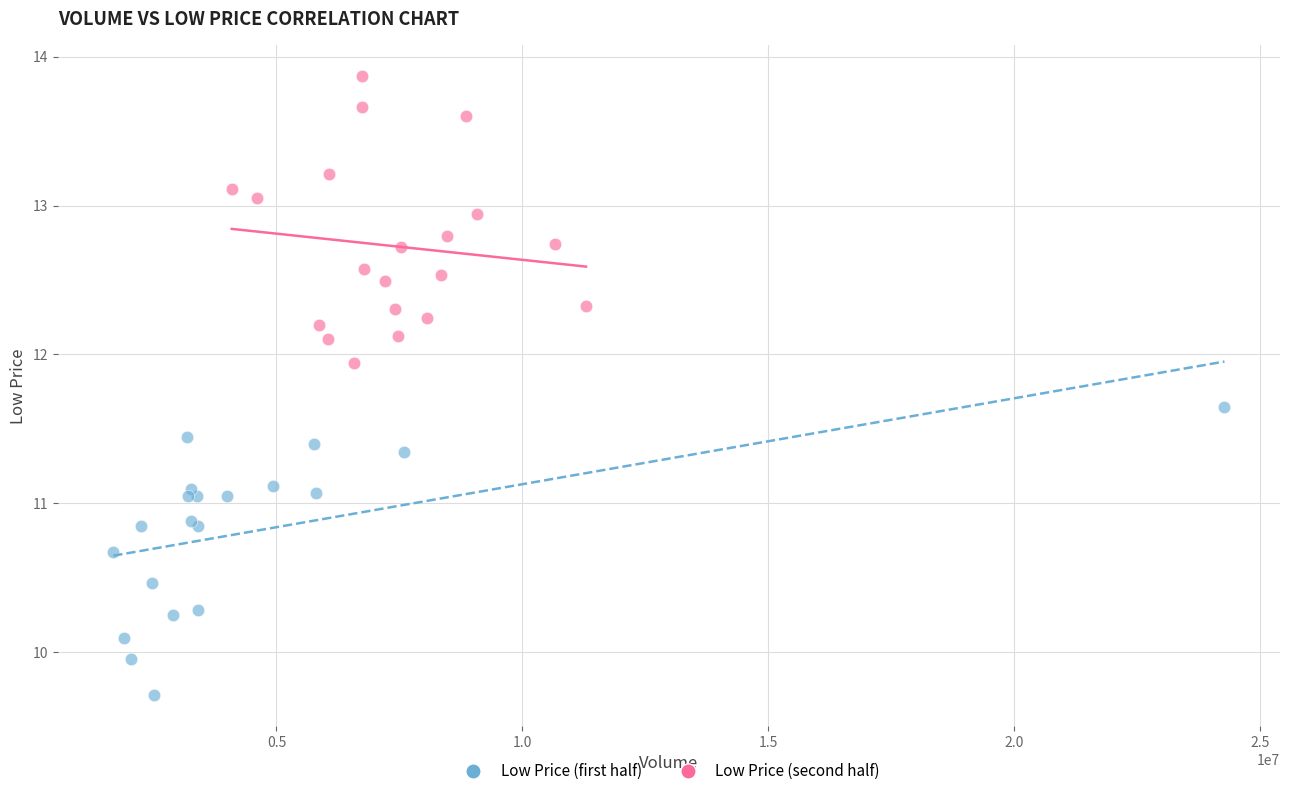

Which series reaches the minimum Y coordinate?

Low Price (first half)